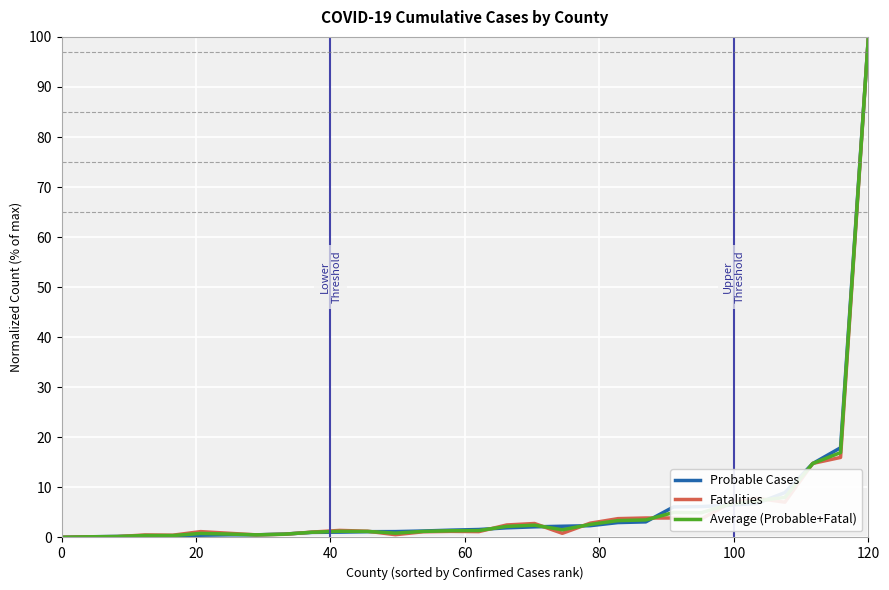

What is the maximum value for Fatalities?

100.0